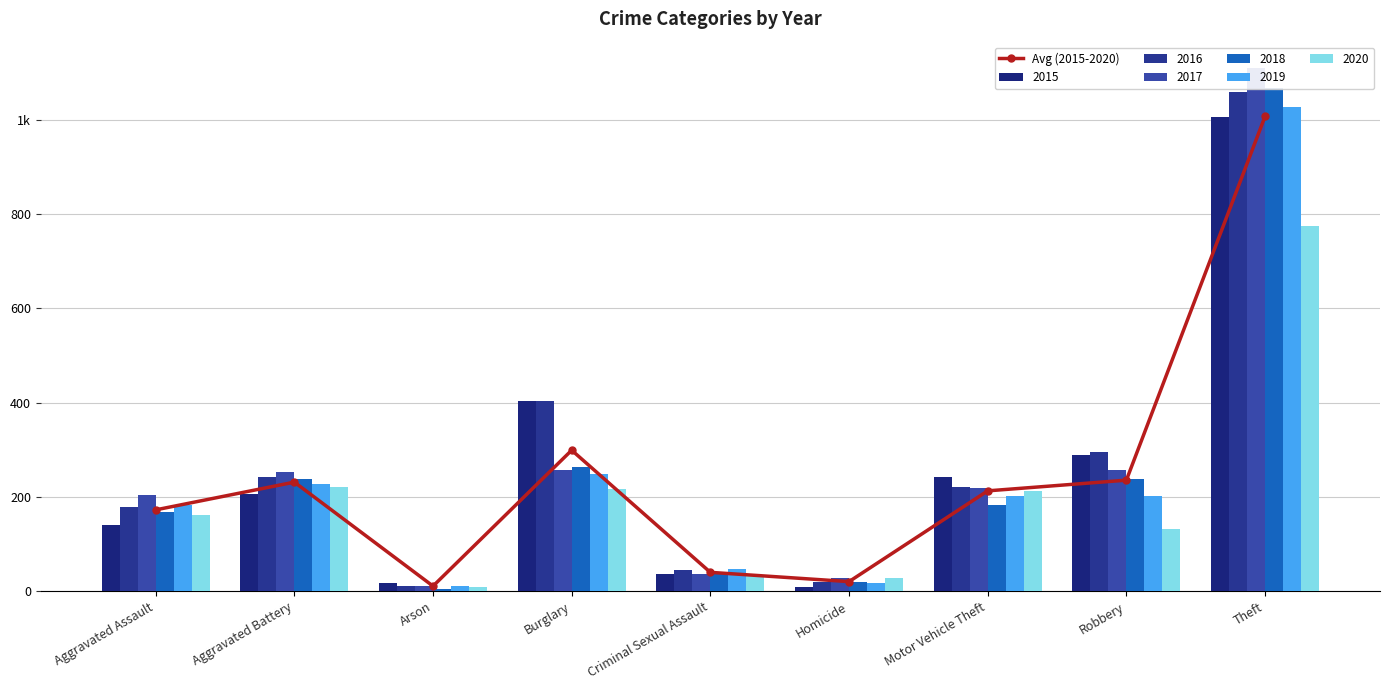

What is the difference between the maximum and minimum values?

996.2